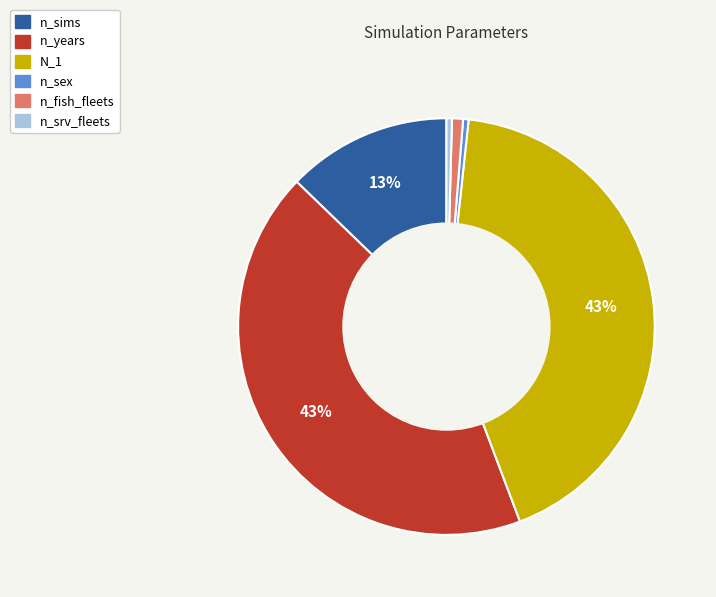

What is the ratio of the value at n_sims to the value at N_1?

0.3